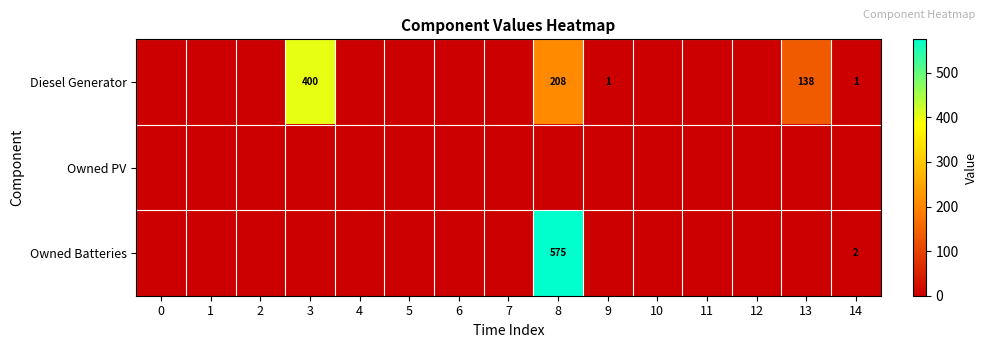

What is the greatest value displayed?

575